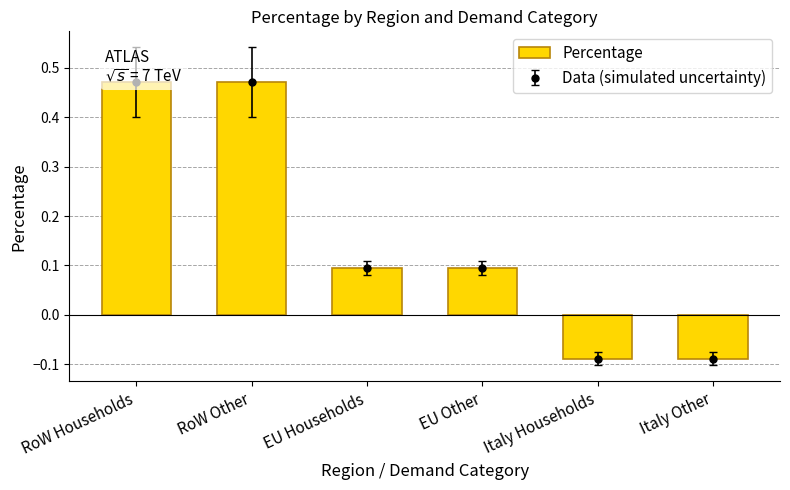

What is the value of the 1st bar from the left?

0.5